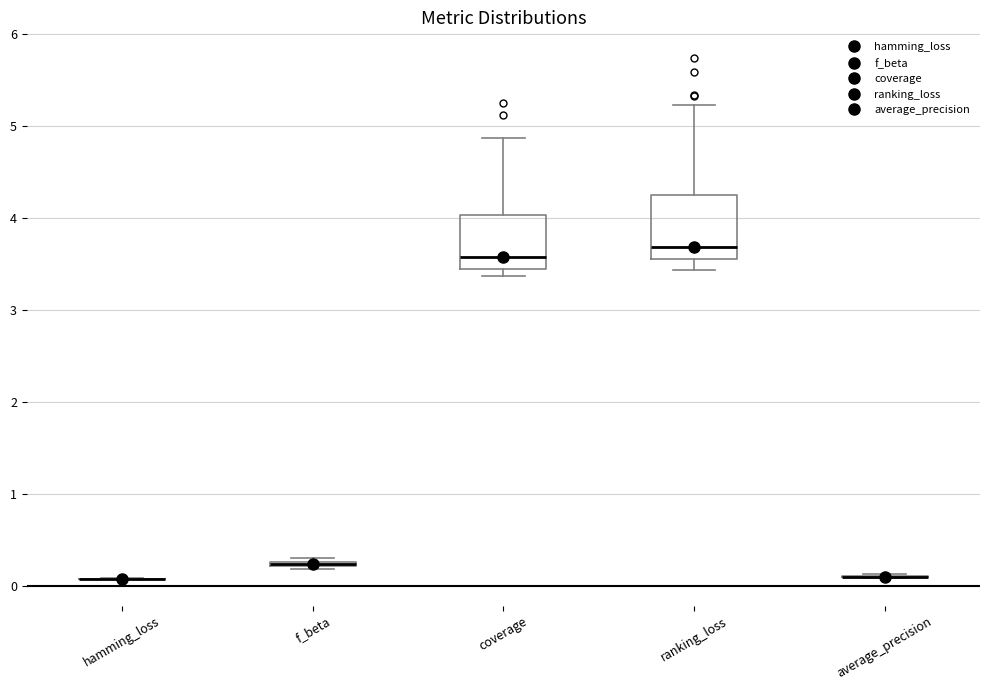

Where is the upper edge of the box for coverage on the y-axis? The values are not printed on the chart, so give them approximately, as read against the axis.

4.0